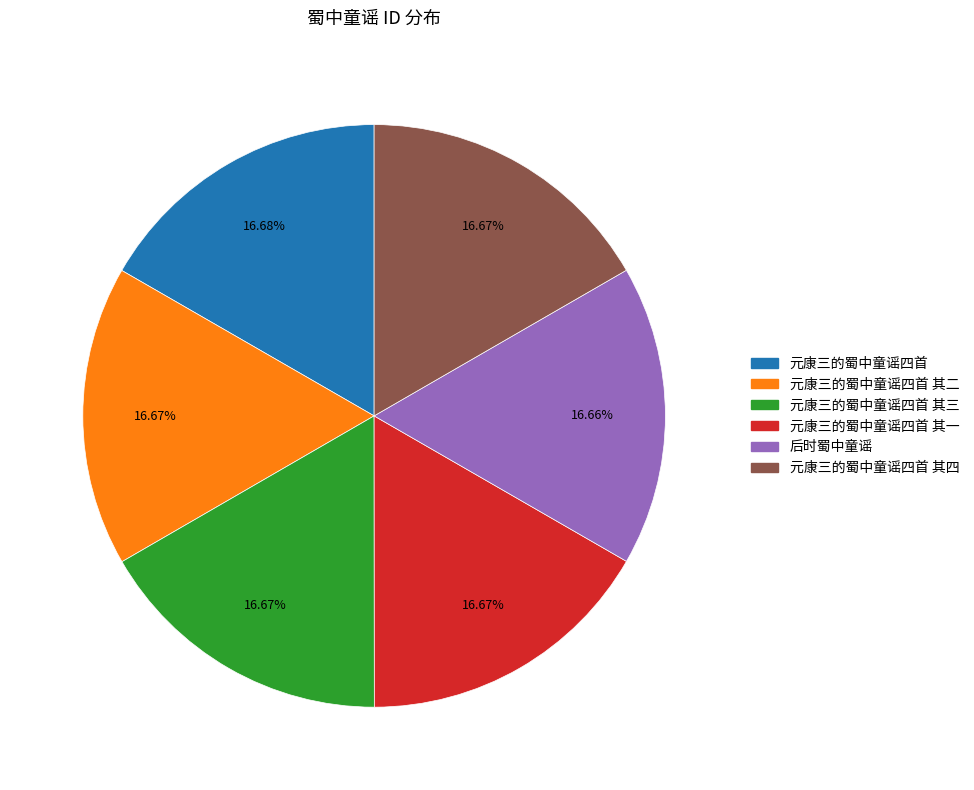

Is there a majority slice in this chart?

No